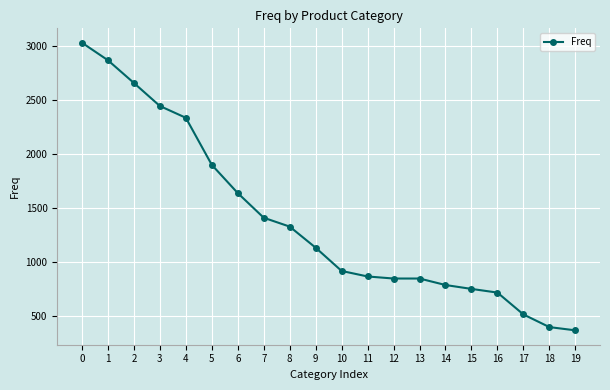

Reading left to right, transcribe all the data shown in this chart.

3029	2867	2657	2444	2335	1900	1639	1411	1329	1134	919	868	849	849	789	753	719	517	400	370